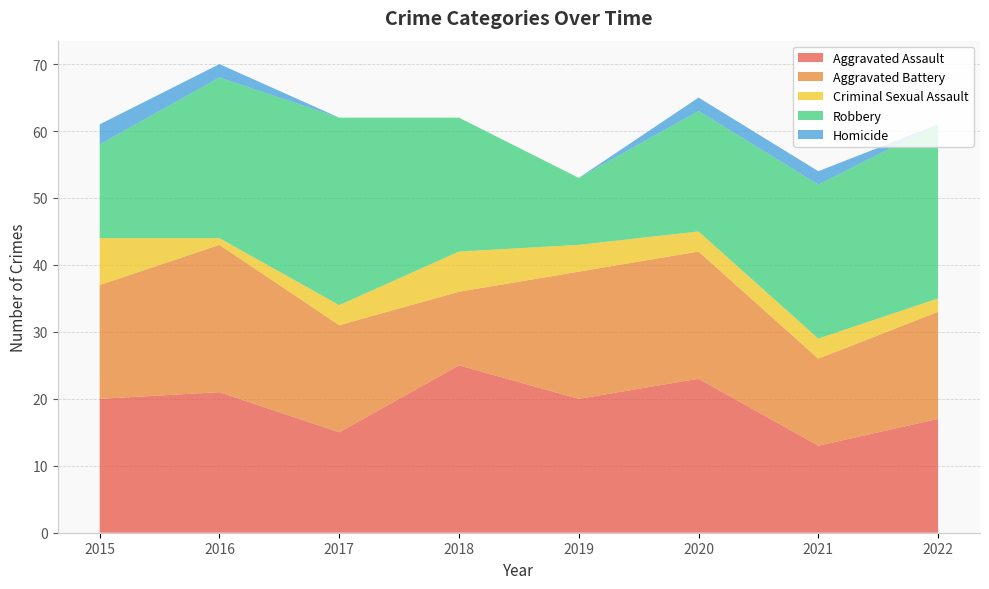

Reading left to right, extract all data points from this chart.

Aggravated Assault: 20	21	15	25	20	23	13	17
Aggravated Battery: 17	22	16	11	19	19	13	16
Criminal Sexual Assault: 7	1	3	6	4	3	3	2
Robbery: 14	24	28	20	10	18	23	26
Homicide: 3	2	0	0	0	2	2	0